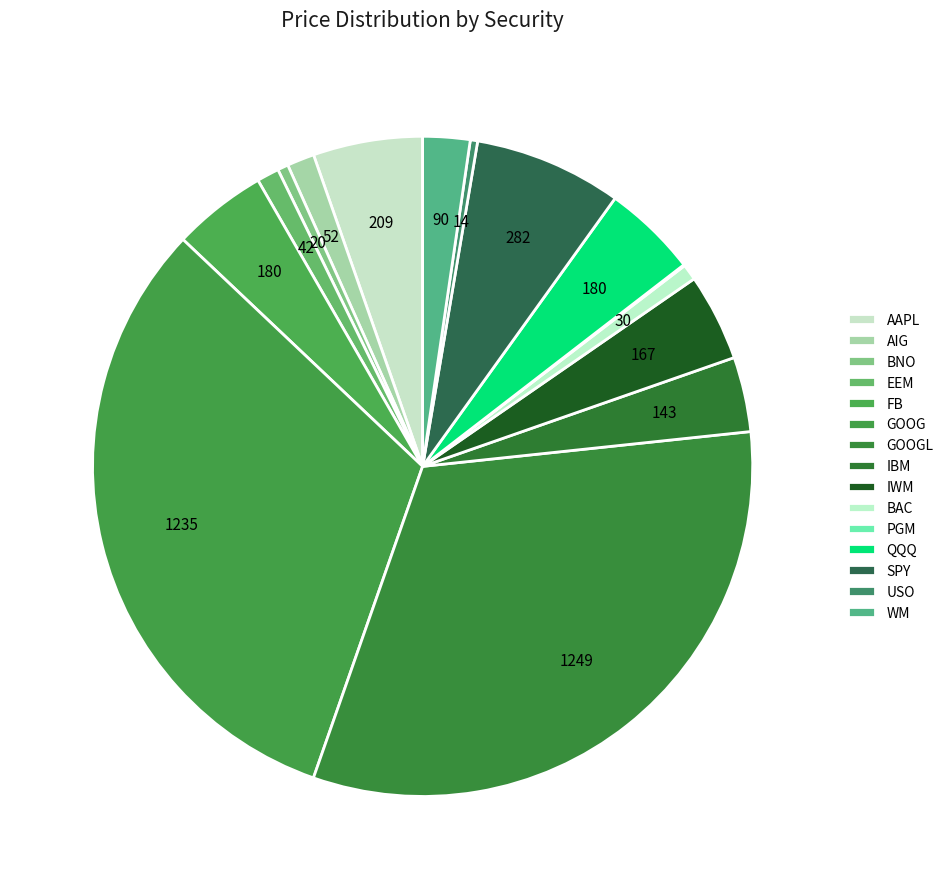

Which category has the biggest portion of the pie?

GOOGL (1)